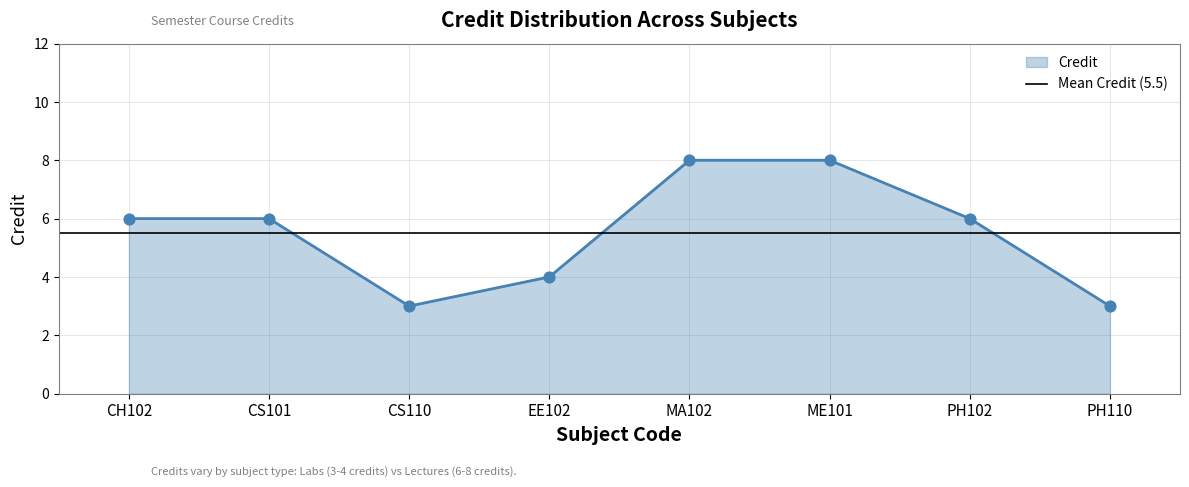

Which has a higher value, MA102 or CH102?

MA102